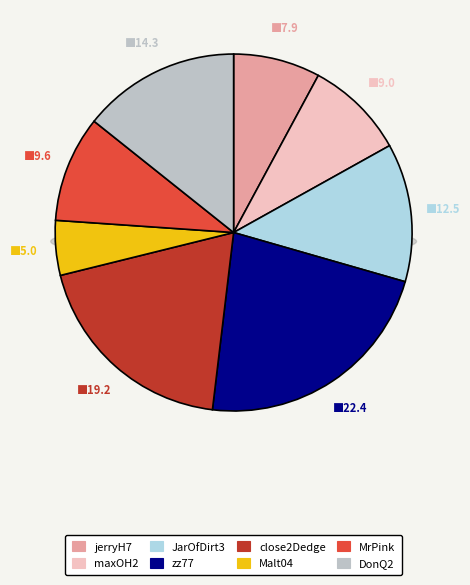

Which category has the biggest portion of the pie?

zz77